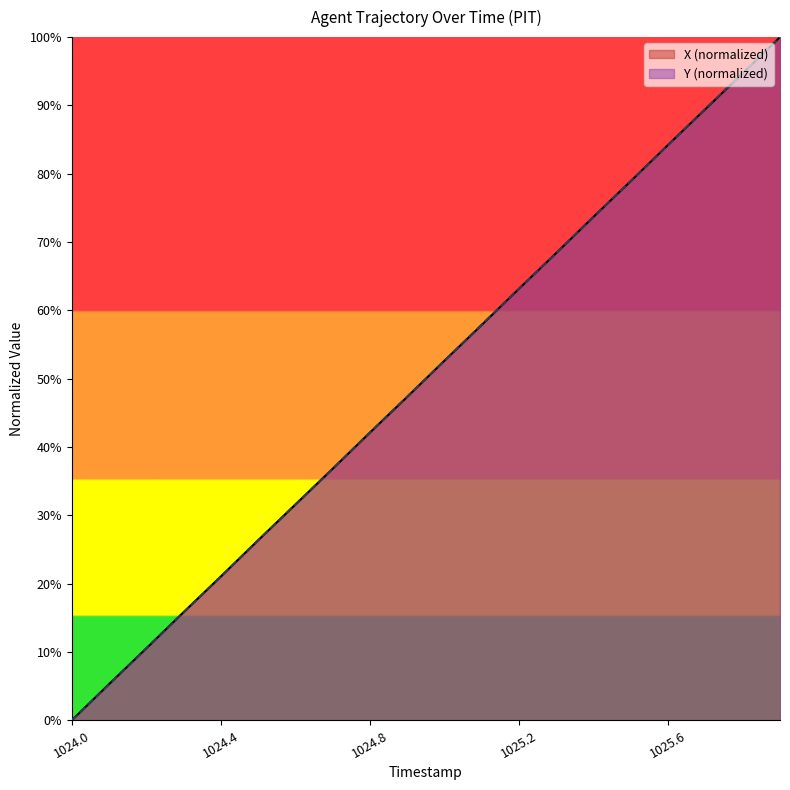

The X (normalized) series shows 21.1 at 1024.4. True or false?

True